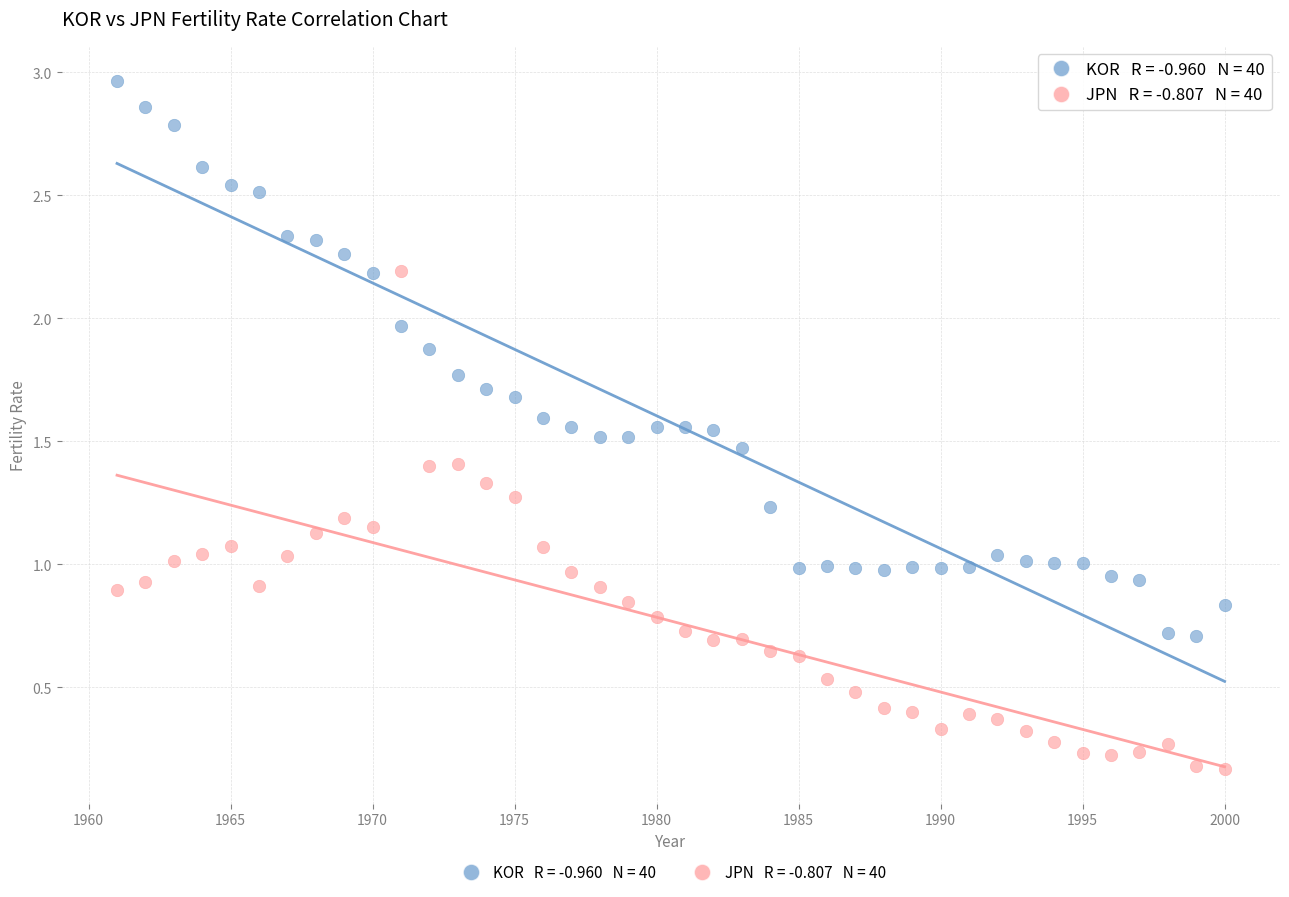

Across all data points, what is the range of X values (max minus min)?

39.0